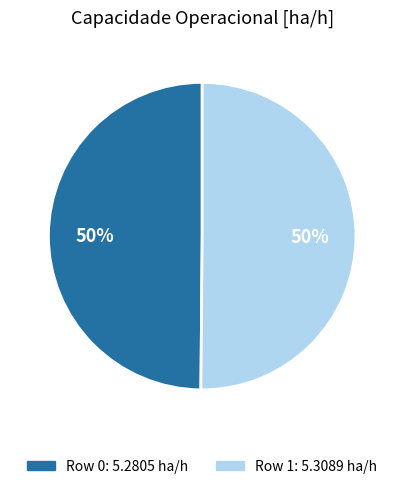

How many slices are in this pie chart?

2